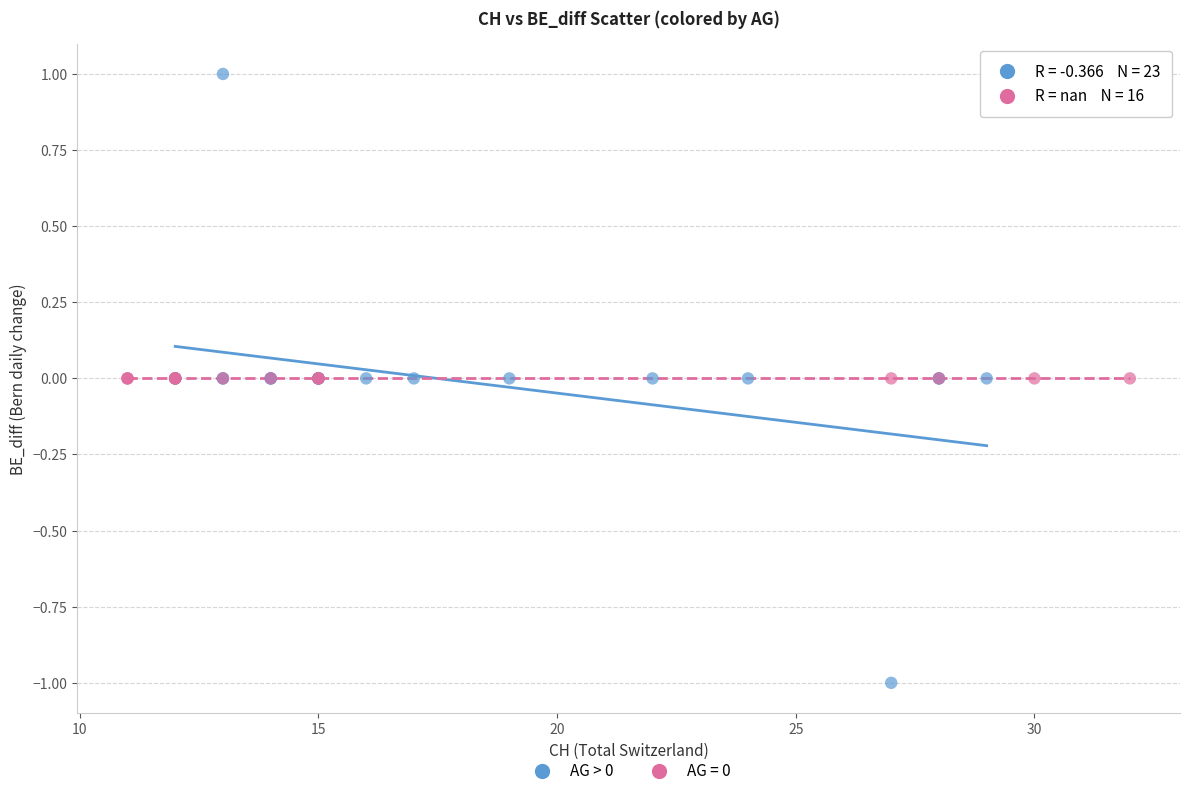

Which series reaches the maximum Y coordinate?

AG > 0